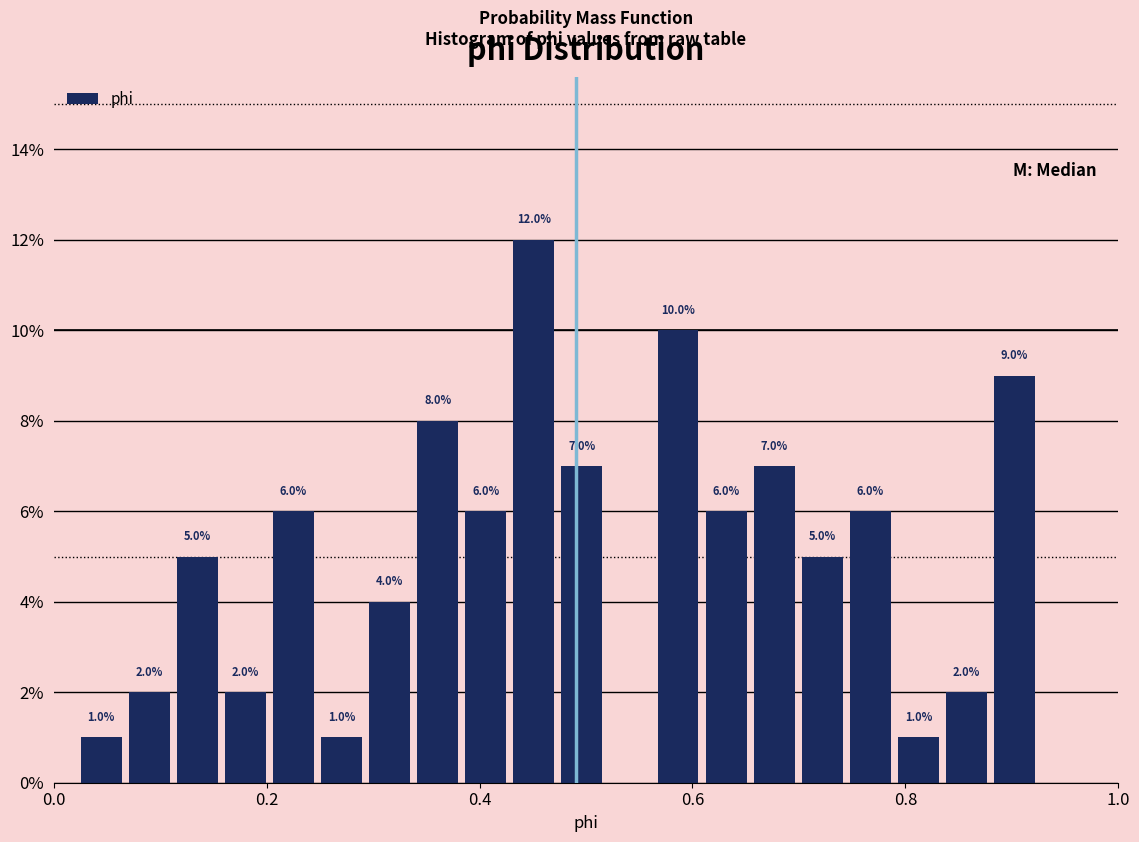

Around what value on the x-axis is the tallest bar? Give the approximate position of its centre, as read against the axis.

0.46